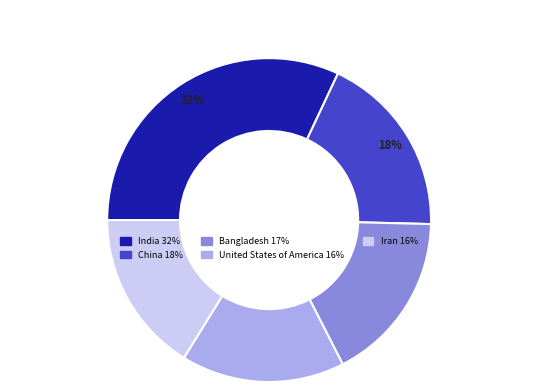

Is the sum of United States of America and Bangladesh greater than half?

No